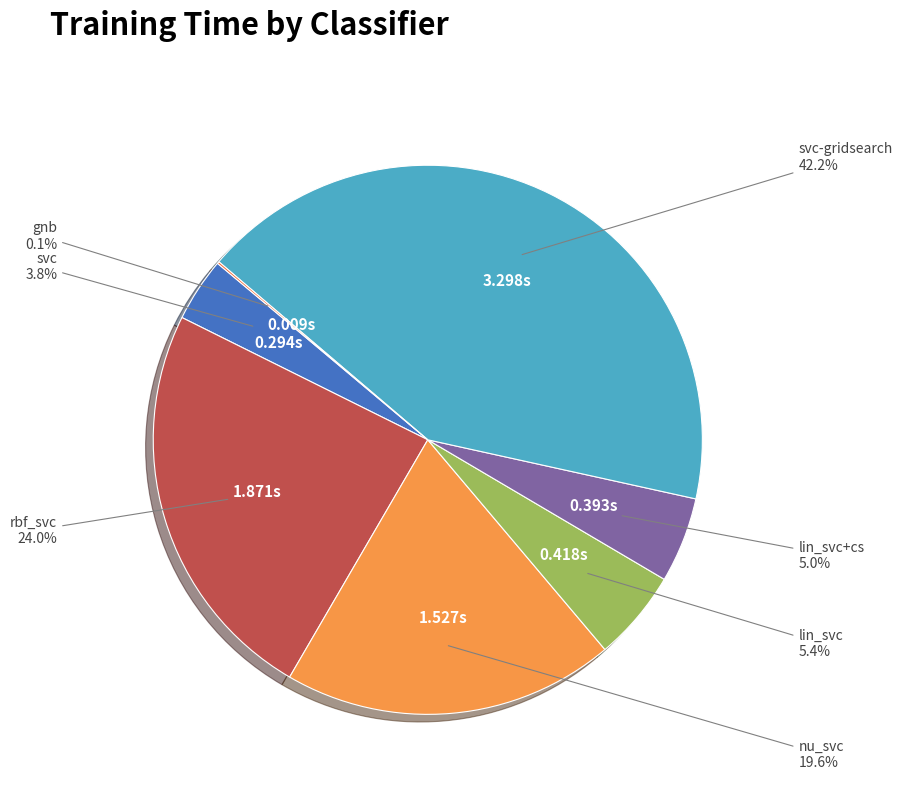

Is rbf_svc the majority of the pie?

No